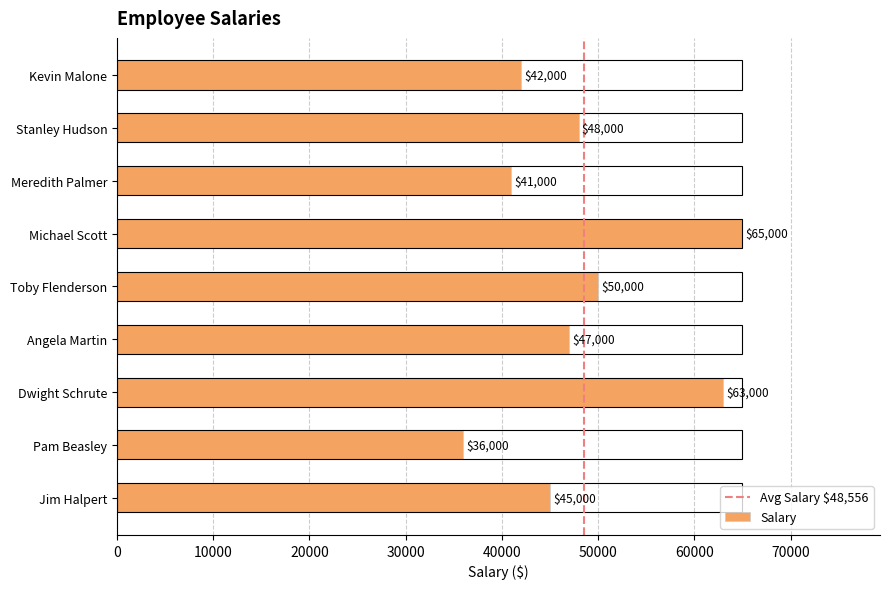

Approximately how many times larger is the value at Dwight Schrute compared to Jim Halpert?

1.4